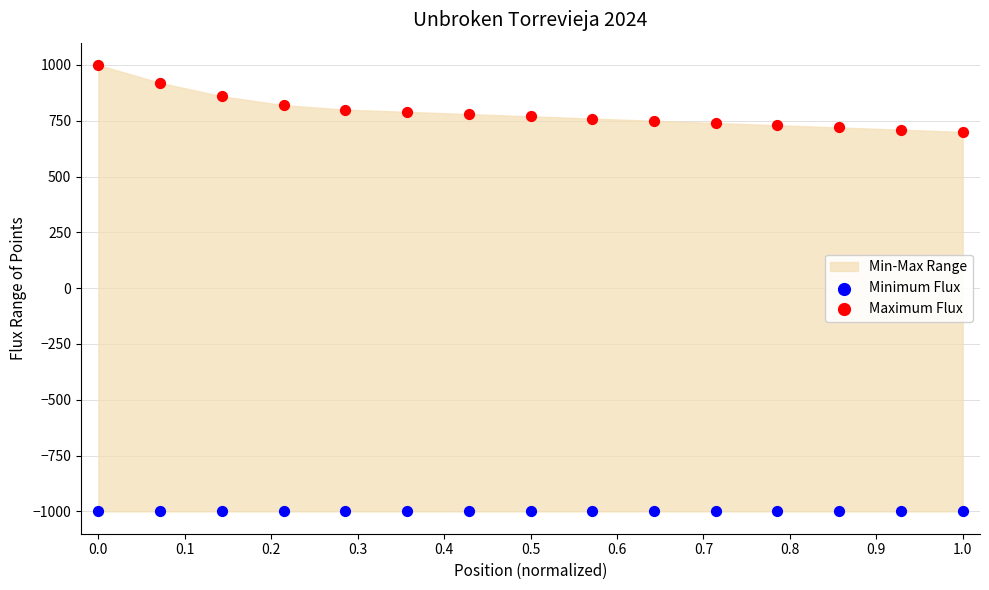

Which series reaches the maximum Y coordinate?

Maximum Flux